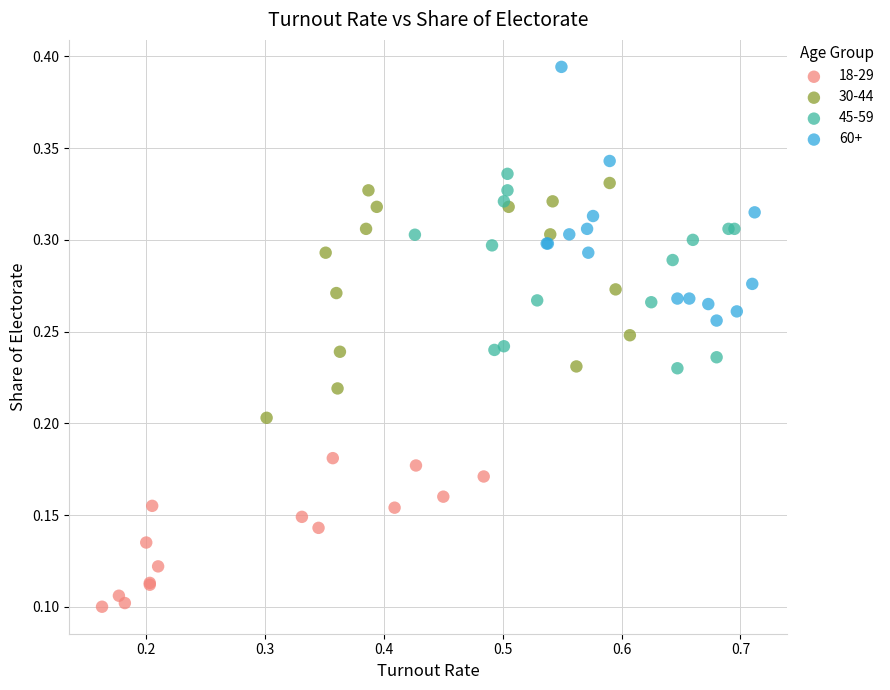

Which series contains the highest Y value?

60+